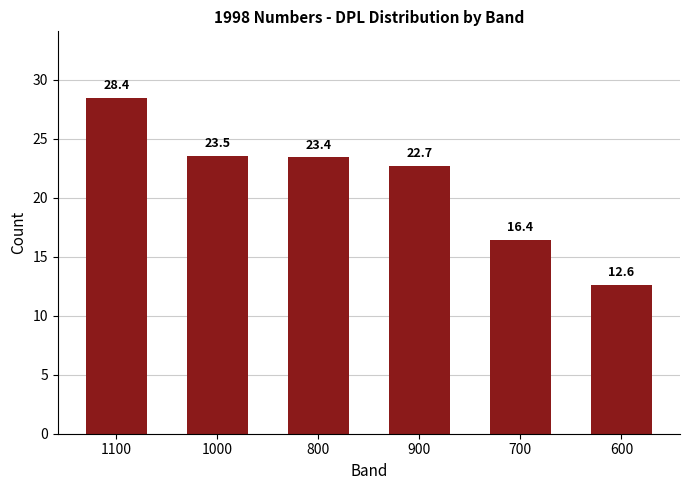

The value at 1100 is 7.3. True or false?

False